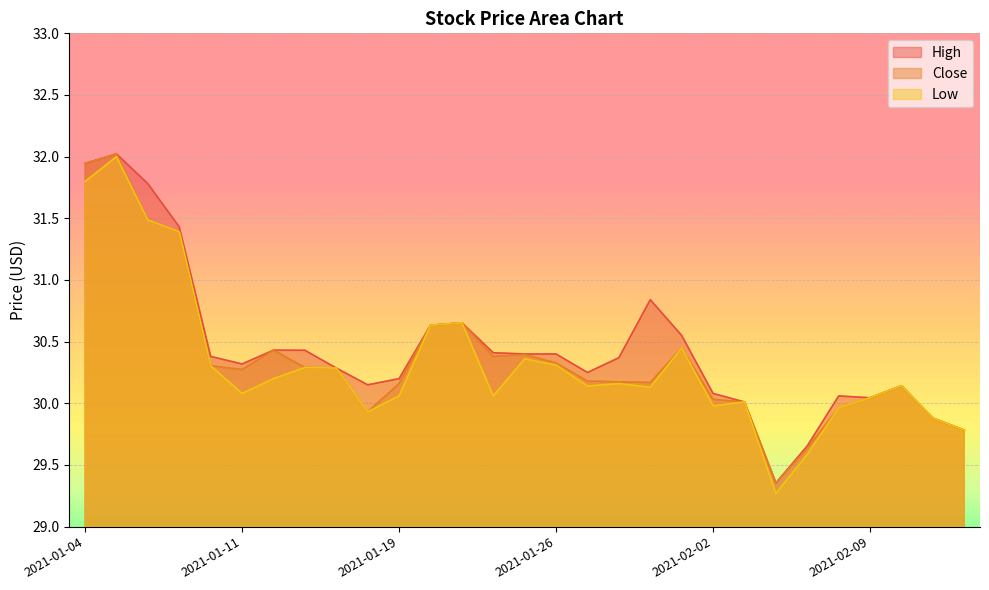

Where is the first local minimum for High?

2021-01-11